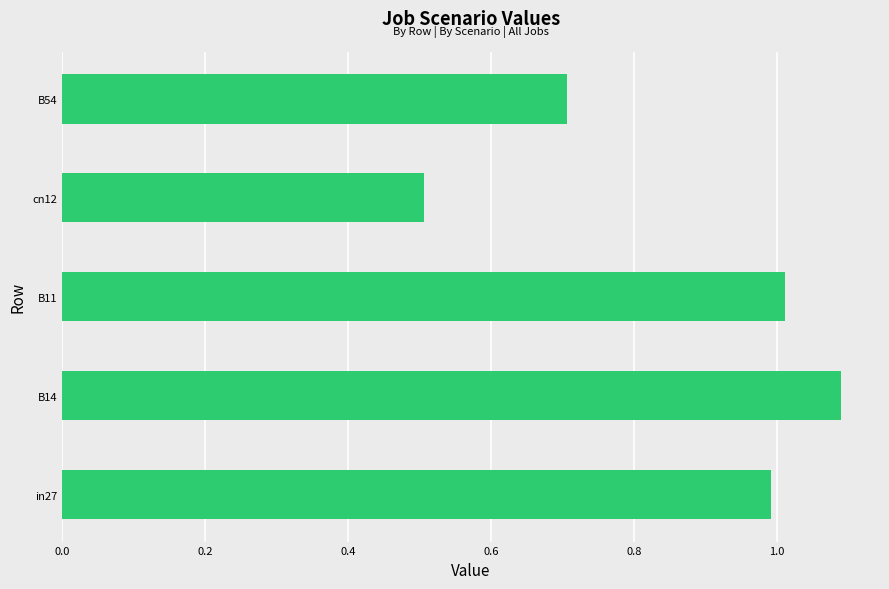

What is the sum of all values?

4.3